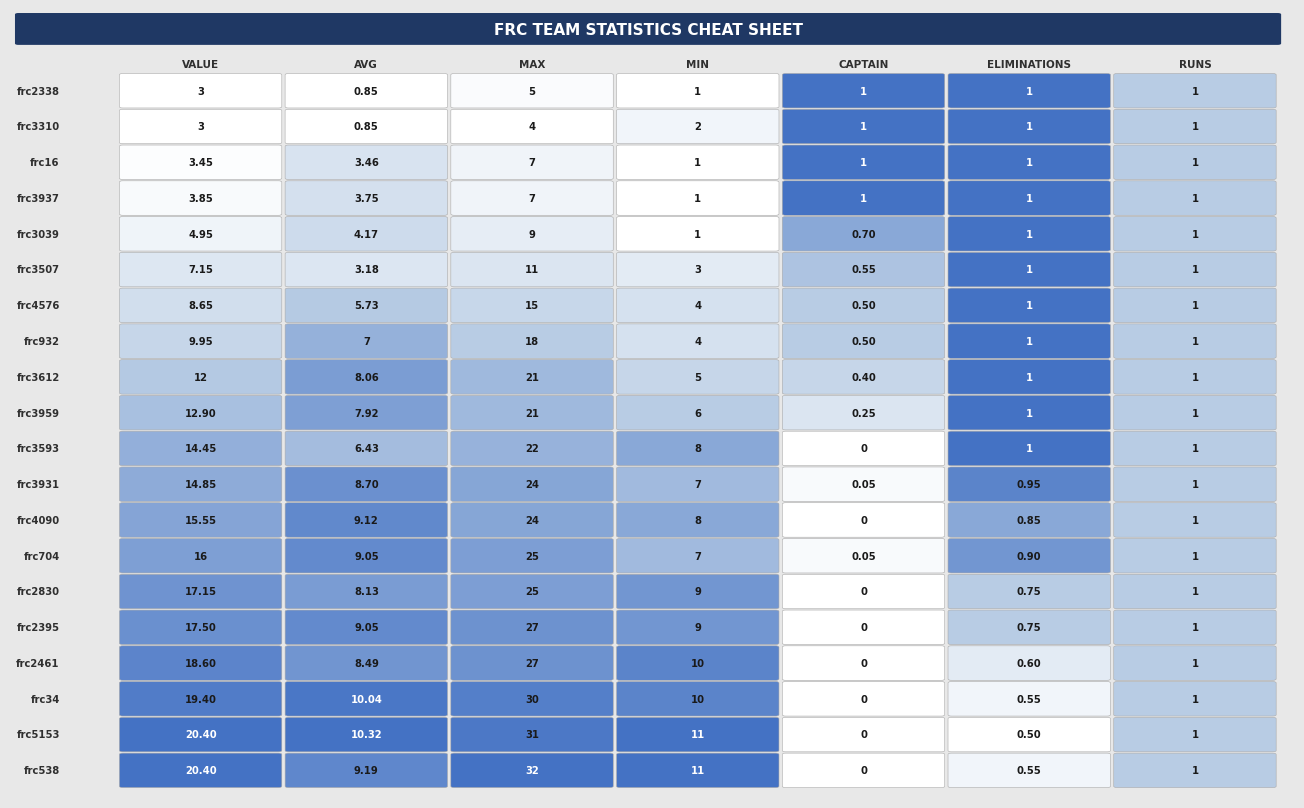

How many data points in frc3937 are above 1?

3